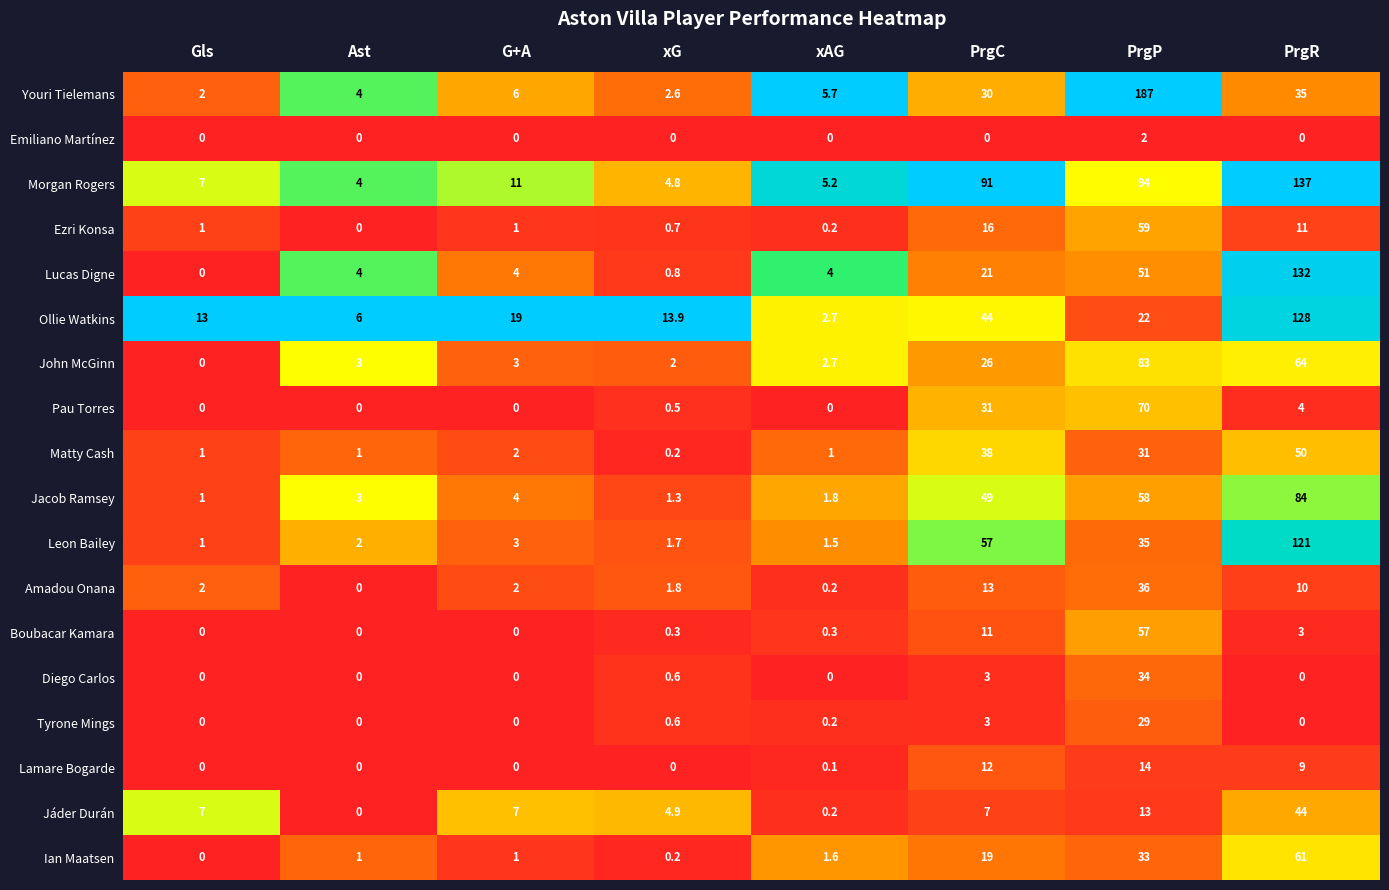

The Jacob Ramsey series shows 1.3 at xG. True or false?

True